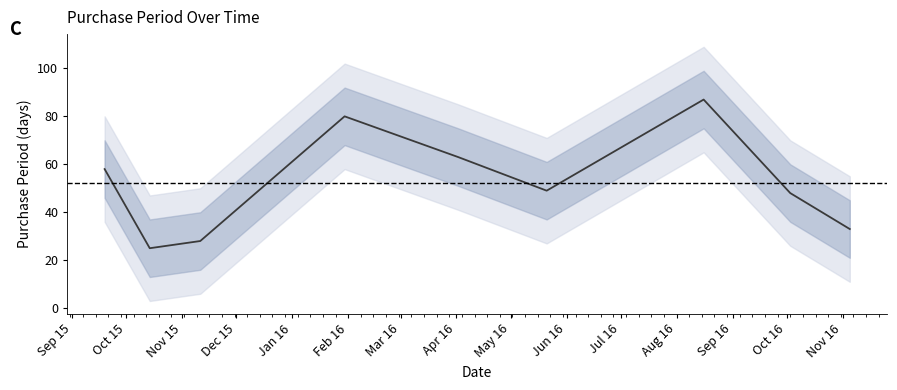

What value does the data have at Nov 15, to the nearest 5?

30